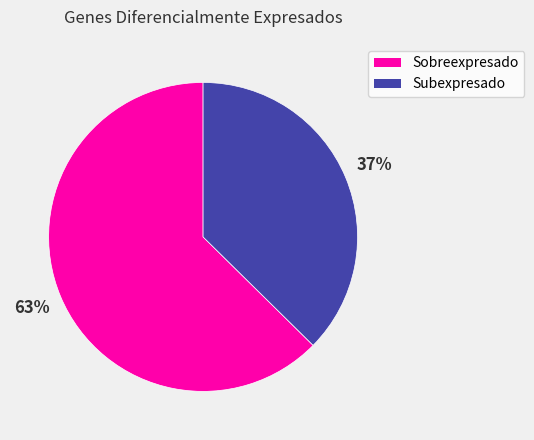

What is the ratio of the value at Subexpresado to the value at Sobreexpresado?

0.6